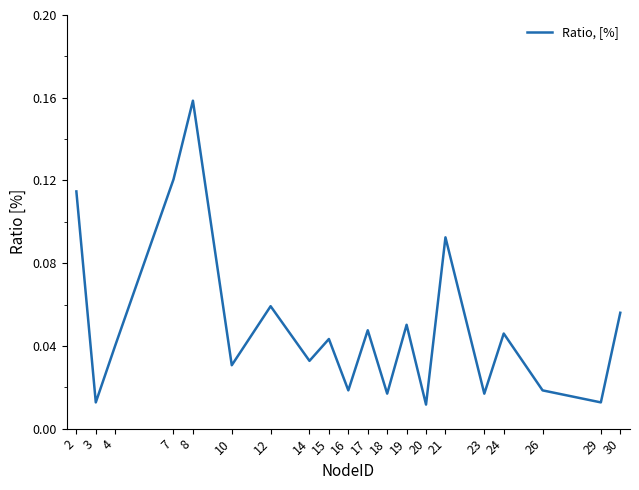

Which category has the highest value across all series?

8